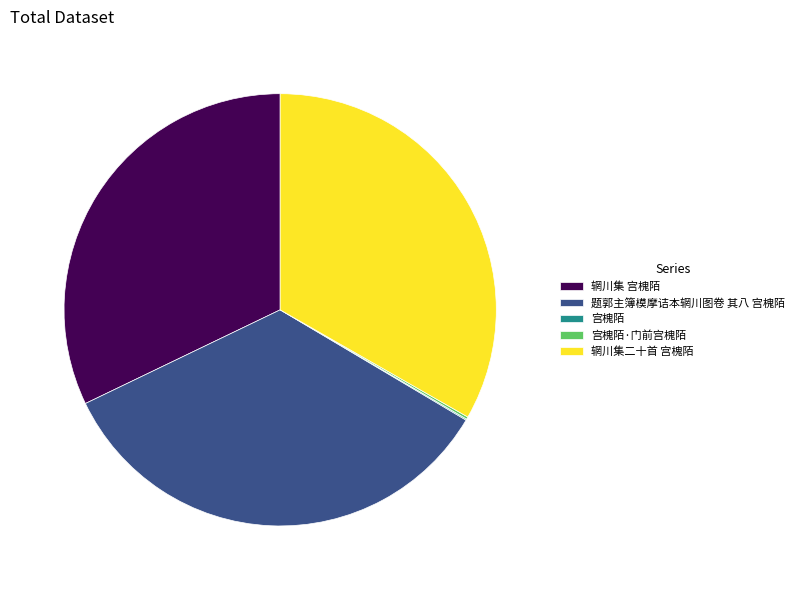

Is there any slice that represents more than half of the pie?

No